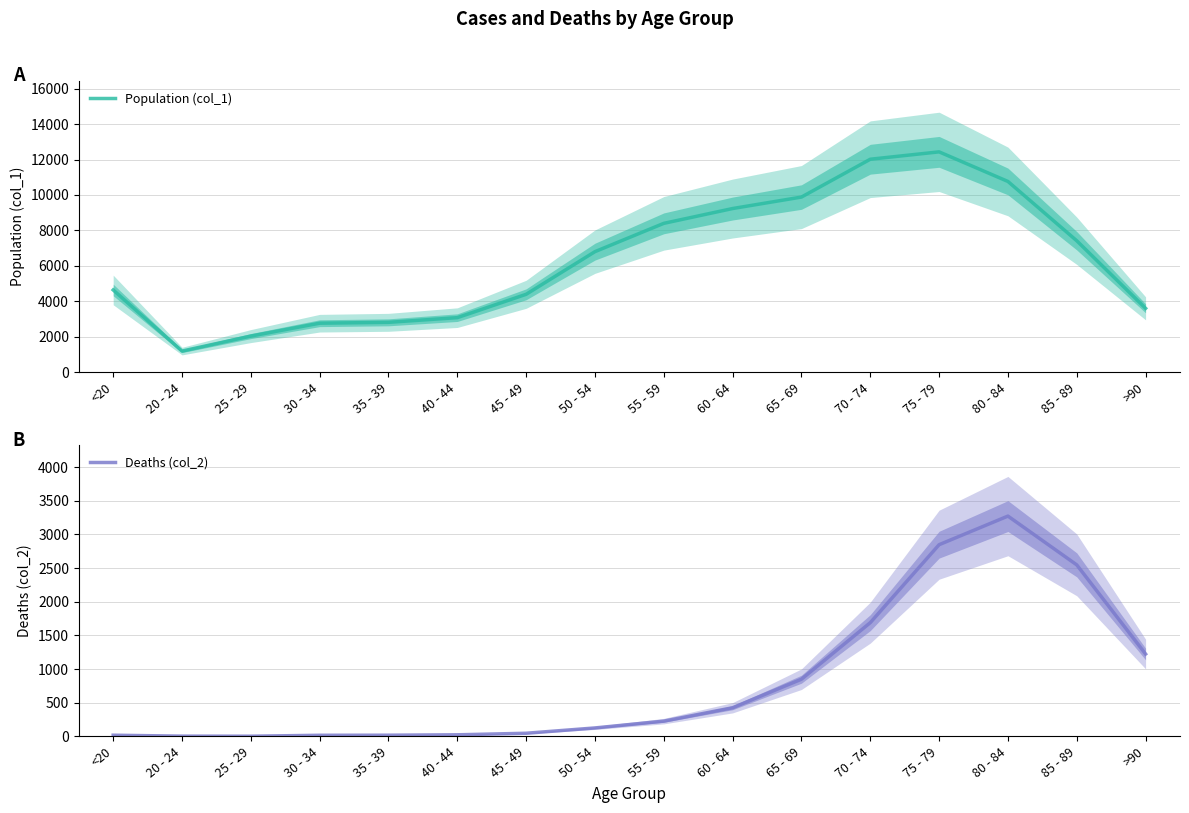

True or false: Population (col_1) has more than 1 interior local peaks.

False